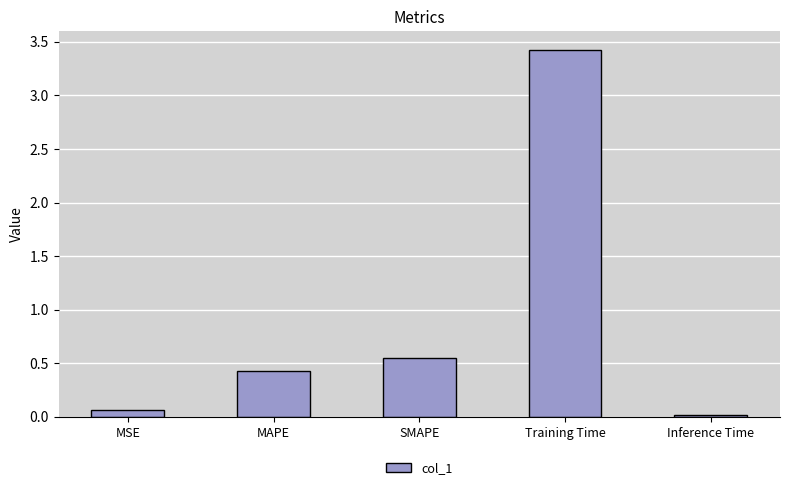

What is the value of the 2nd bar from the left?

0.4